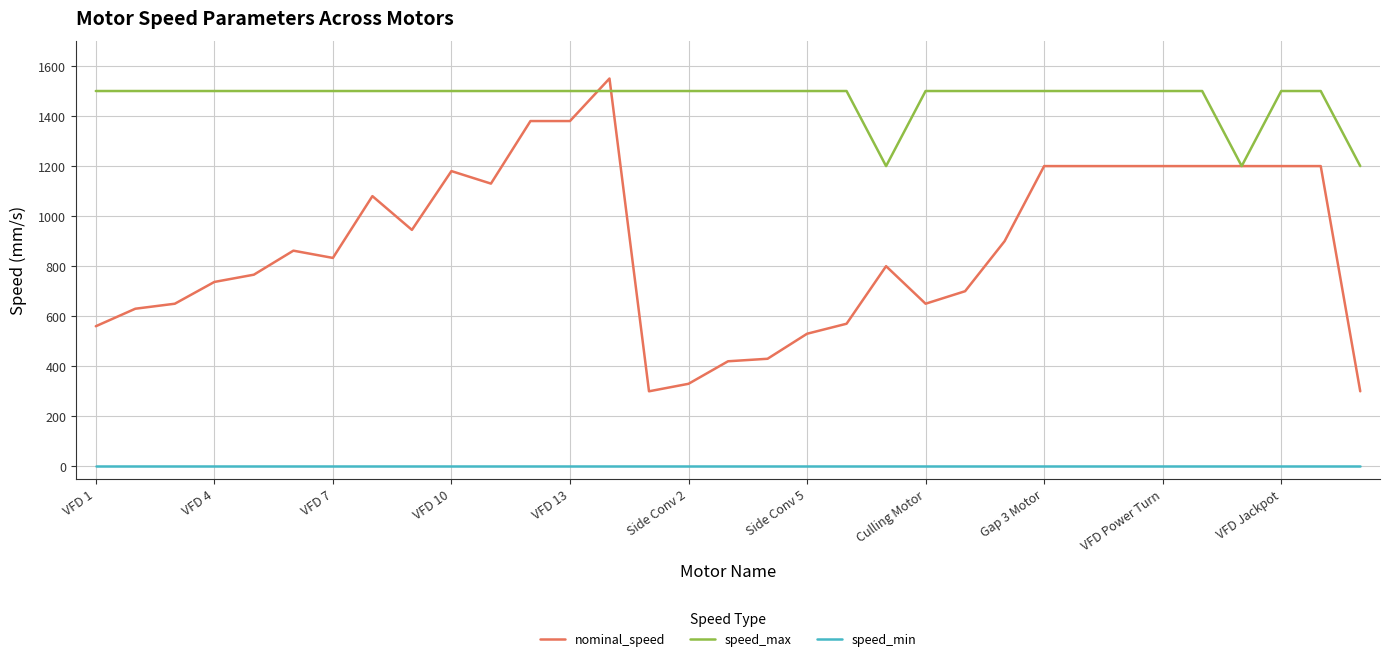

What is the maximum value for speed_max?

1500